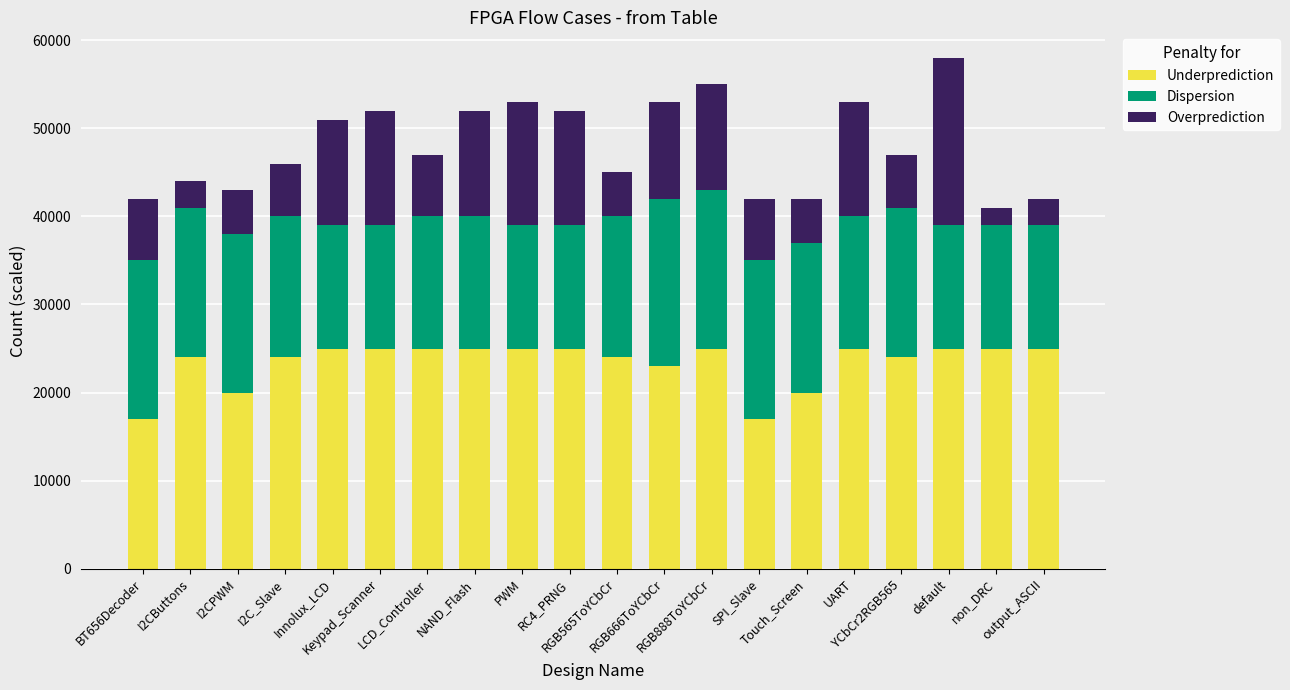

How many series are shown in this chart?

3